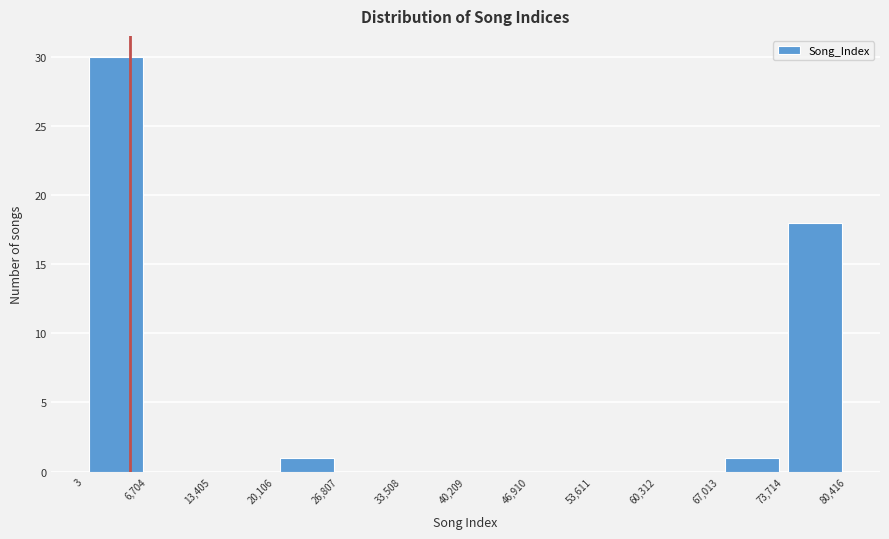

Reading left to right, list every bar in this chart as the range it spans on the x-axis followed by its height. The values are not printed on the chart, so give them approximately, as read against the axis.

3 to 6,704: 30
6,704 to 13,405: 0
13,405 to 20,106: 0
20,106 to 26,807: 1
26,807 to 33,508: 0
33,508 to 40,209: 0
40,209 to 46,910: 0
46,910 to 53,611: 0
53,611 to 60,312: 0
60,312 to 67,013: 0
67,013 to 73,714: 1
73,714 to 80,416: 18